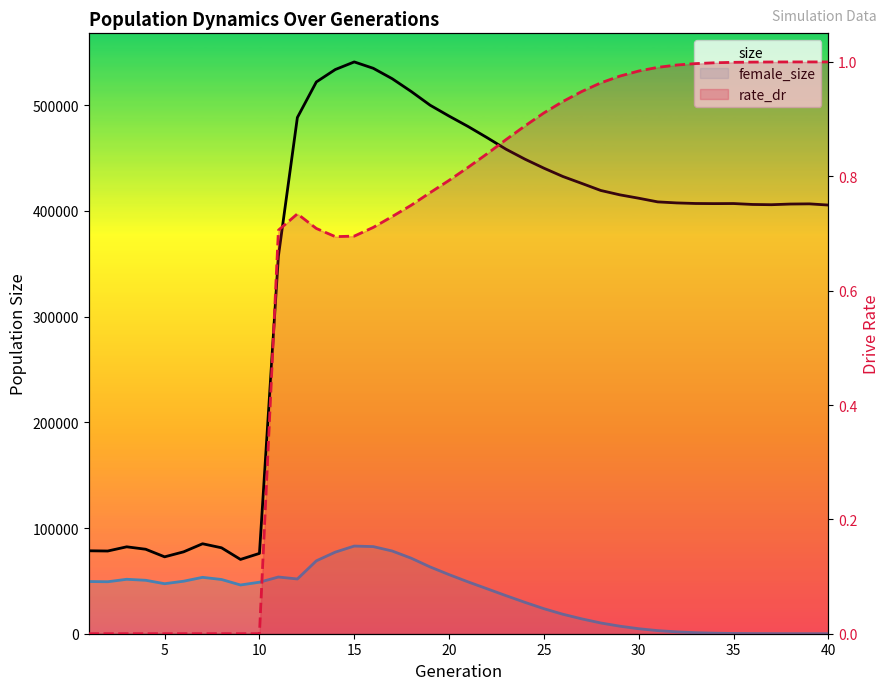

True or false: female_size and size cross at least once.

False